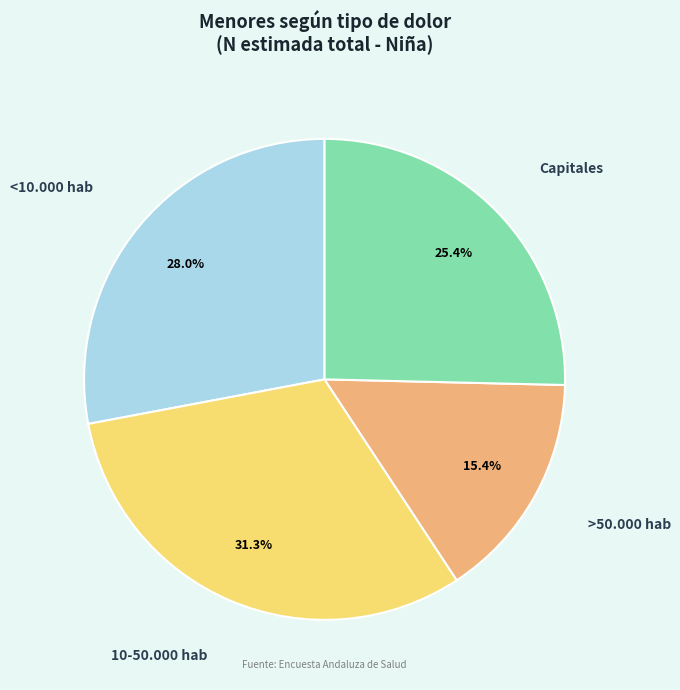

The >50.000 hab slice represents 15% of the pie. True or false?

True